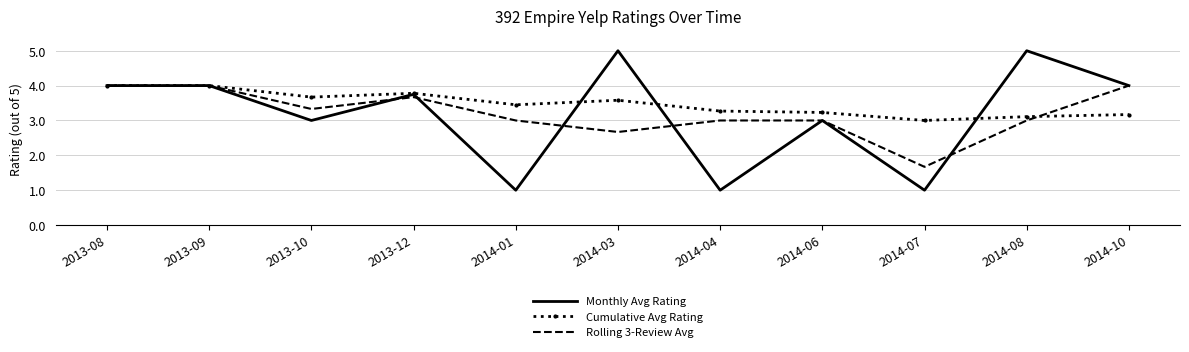

The value of Monthly Avg Rating at 2014-01 is 1.6. True or false?

False